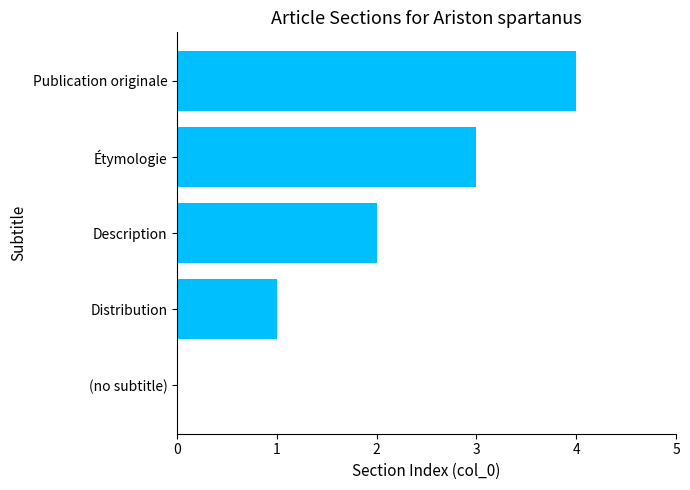

What is the sum of the values at Publication originale and Description?

6